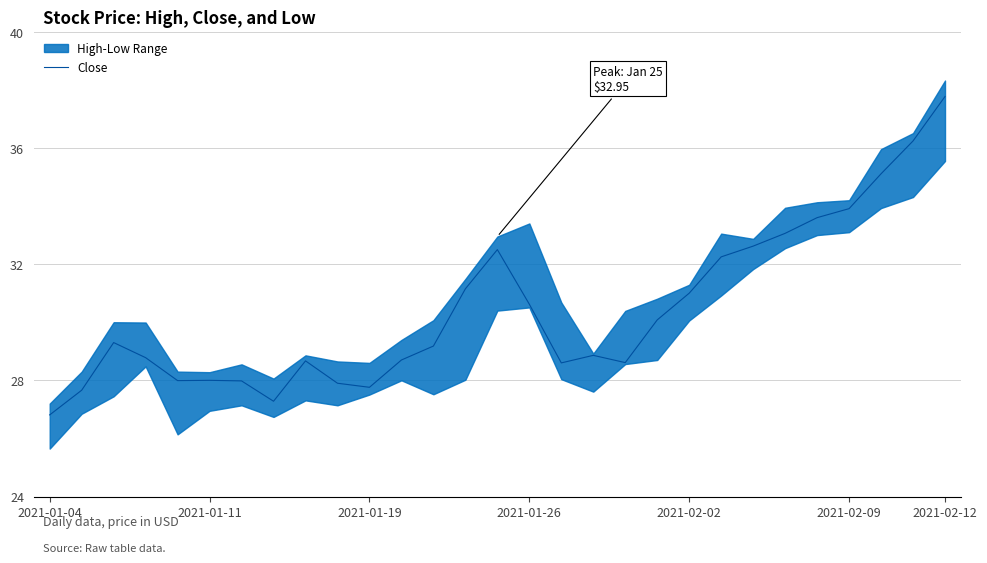

What position from the right is 2021-01-04?

29